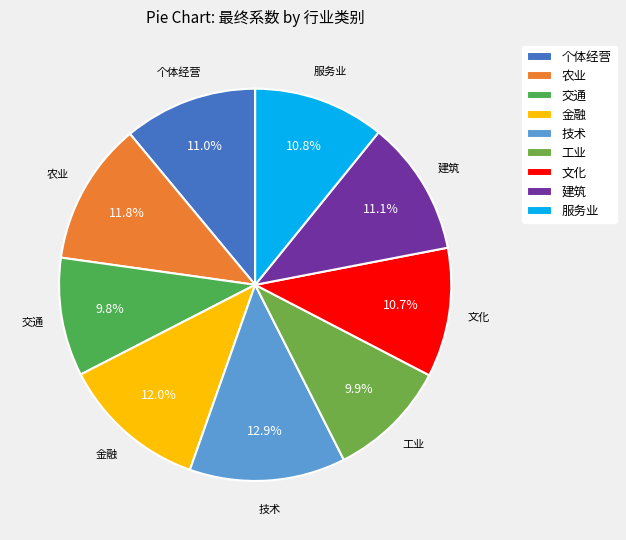

What is the largest slice in the pie chart?

技术